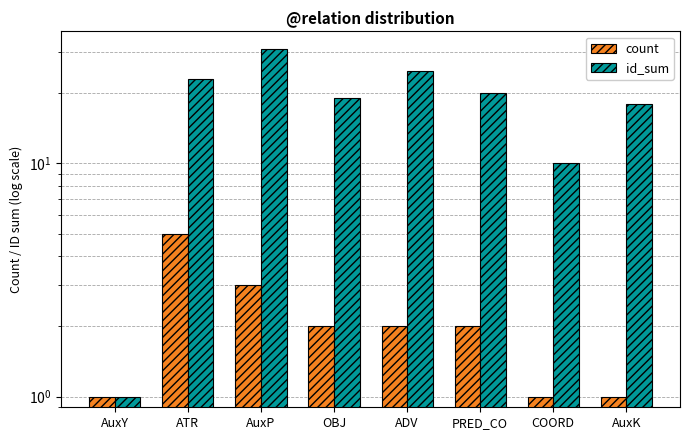

How many data points does each series have?

8